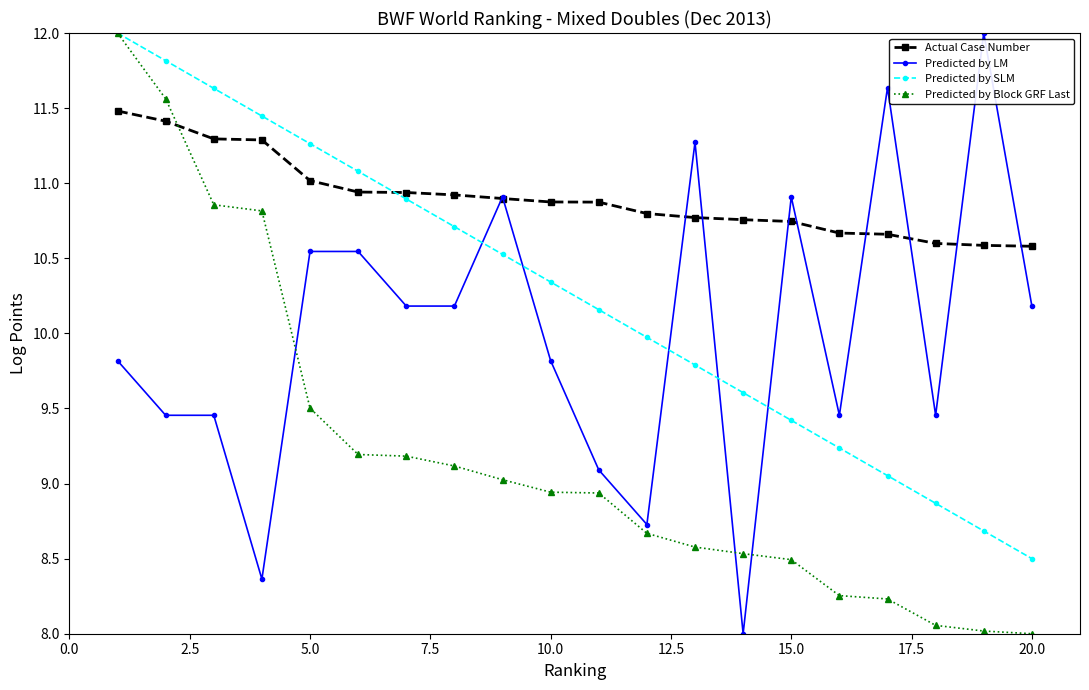

True or false: Predicted by LM and Predicted by Block GRF Last intersect in this chart.

True